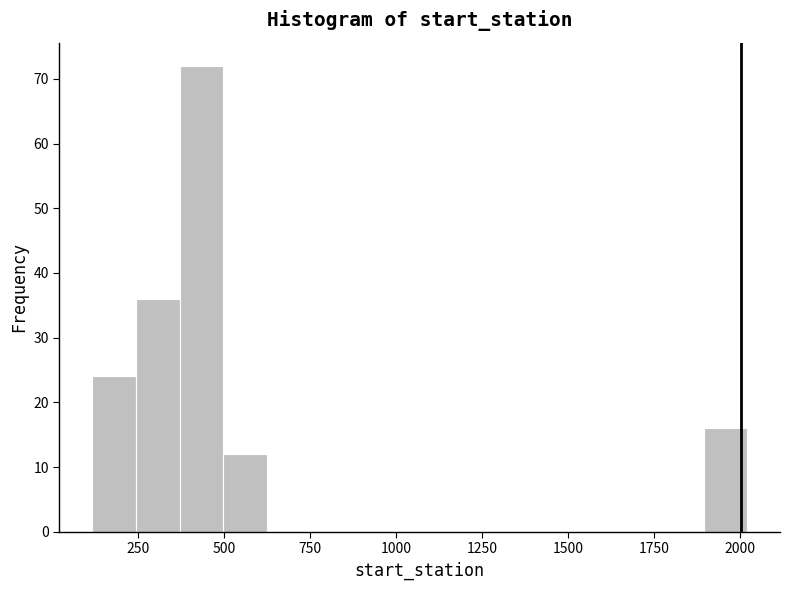

Read against the x-axis, roughly where is the centre of the tallest bar?

450